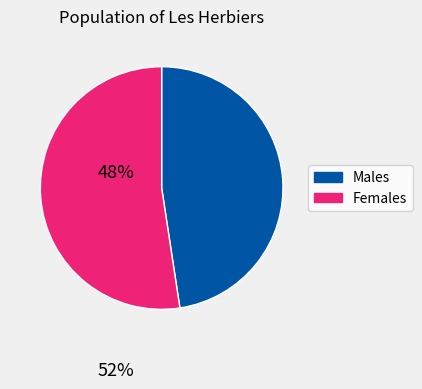

Does any single category account for the majority?

Yes